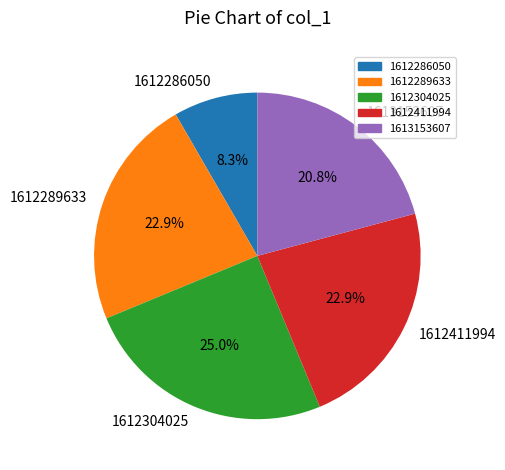

To the nearest percent, what is the difference between the 1612289633 and 1613153607 slice percentages?

2%